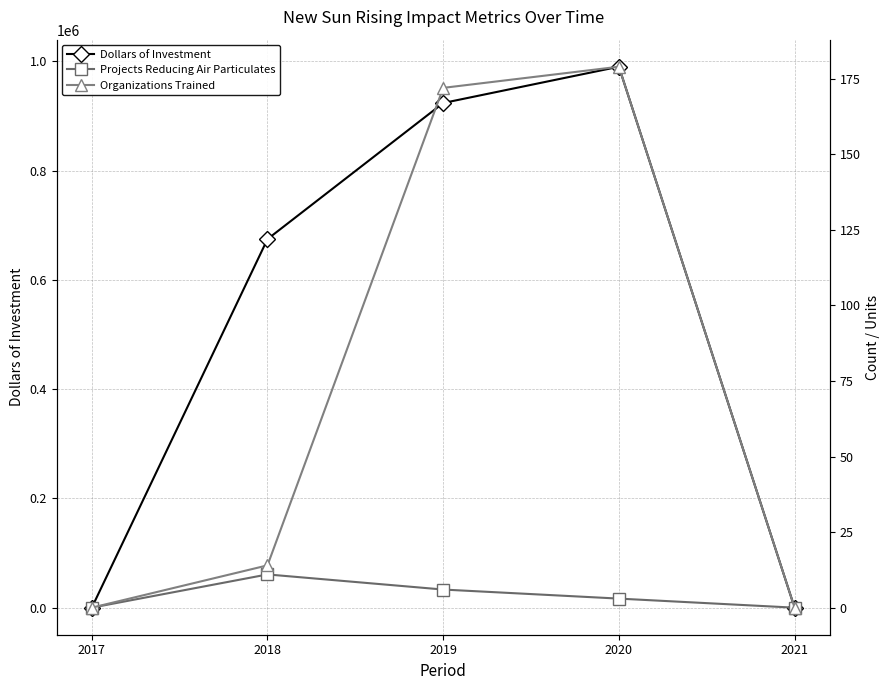

What is the total value across all series at 2019?

923994